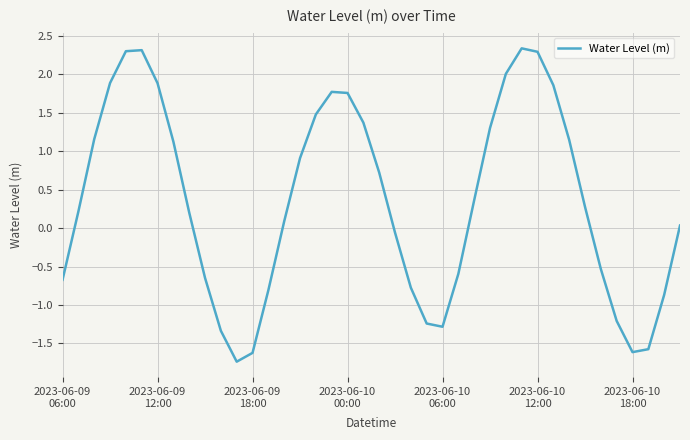

What is the maximum value shown in the chart?

2.3